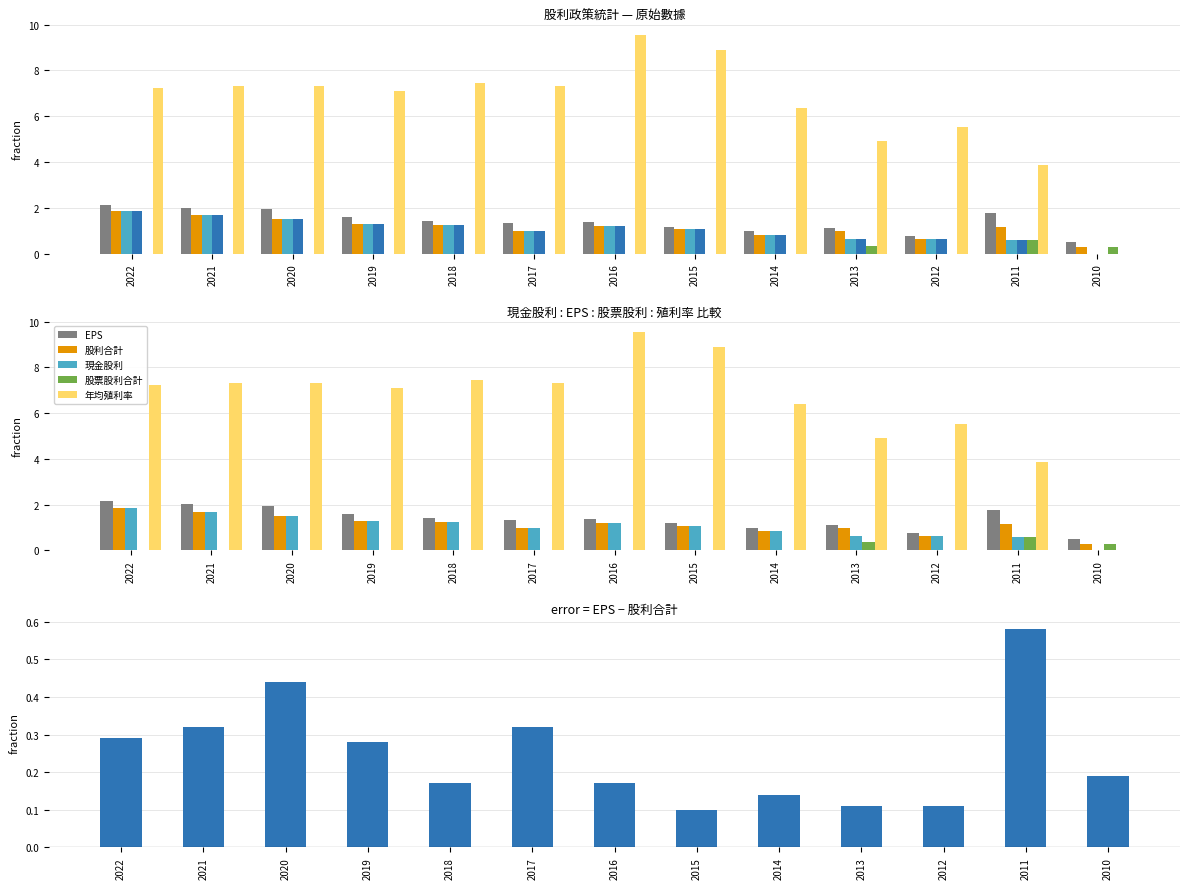

What is the highest value of the 現金股利 series?

1.9